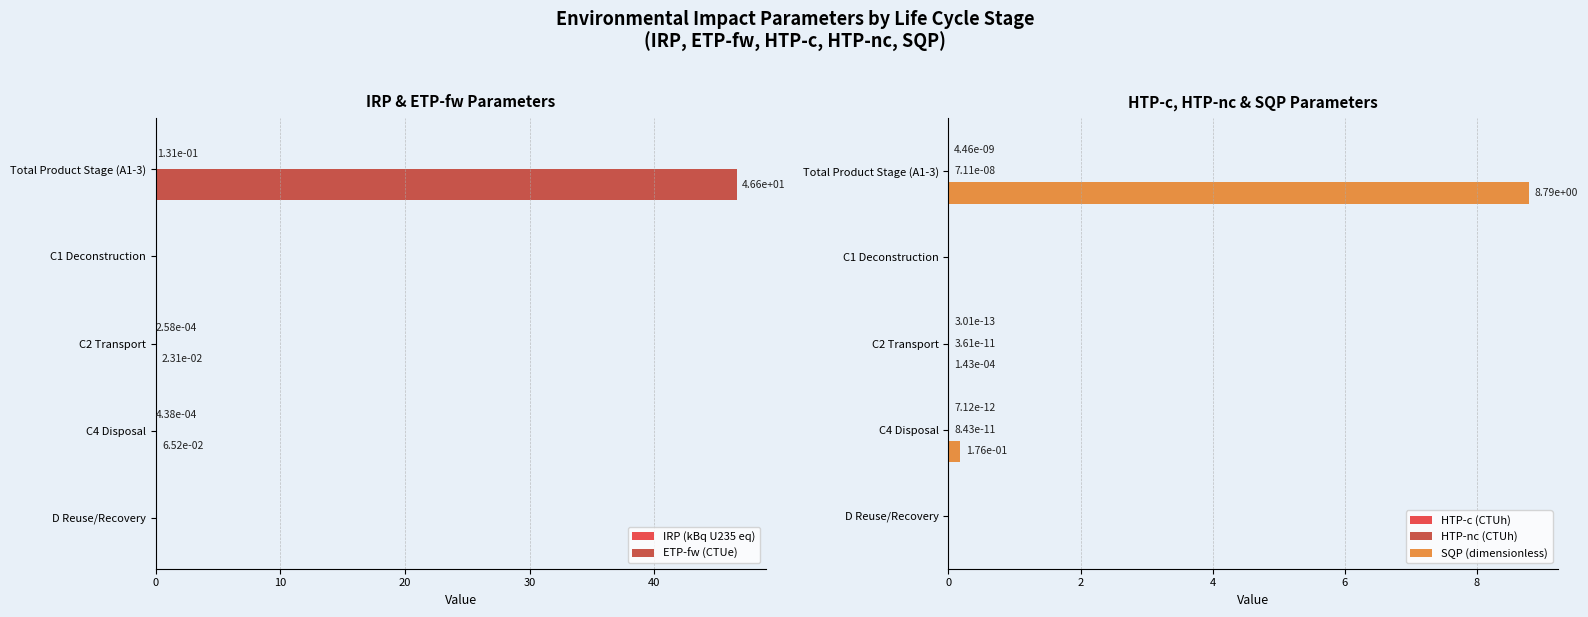

What is the maximum value shown in the chart?

46.6